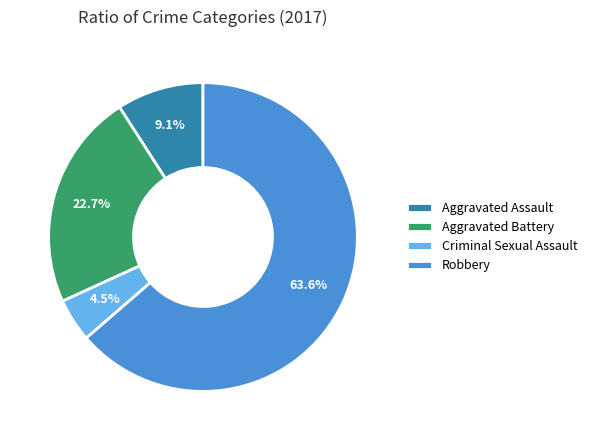

What percentage is the Robbery slice, to the nearest percent?

64%